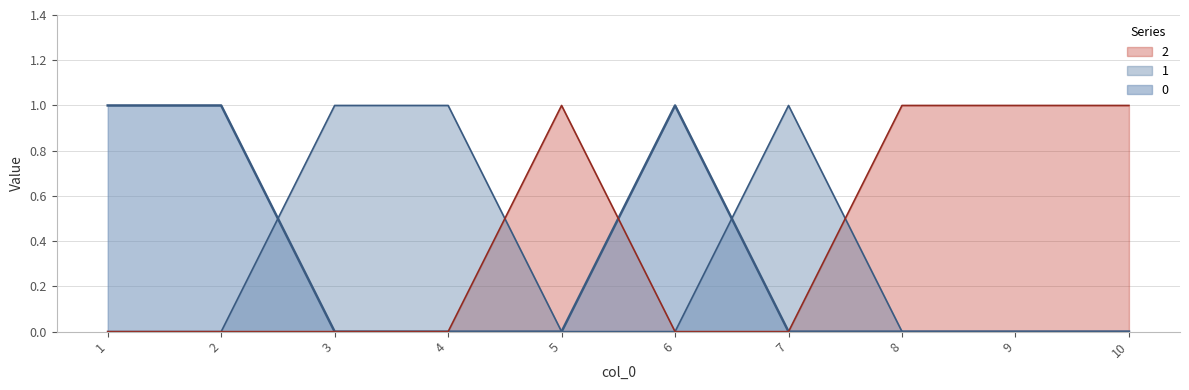

How many times do 2 and 1 cross each other?

2